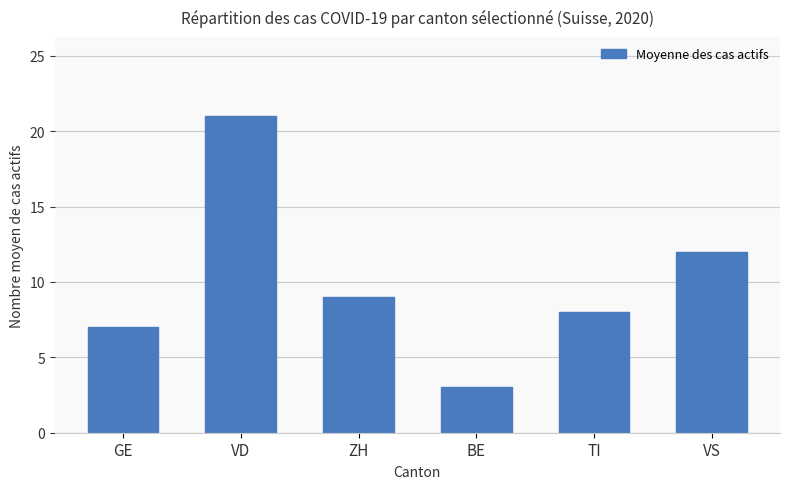

What is the ratio of the value at TI to the value at ZH?

0.9